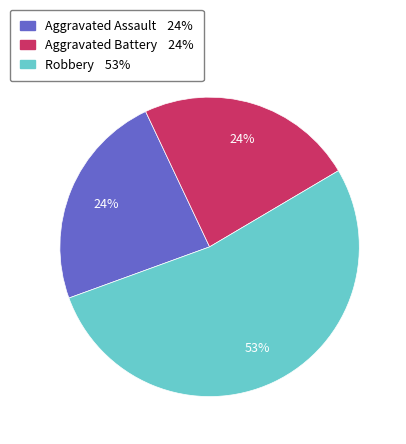

Does any single category account for the majority?

Yes